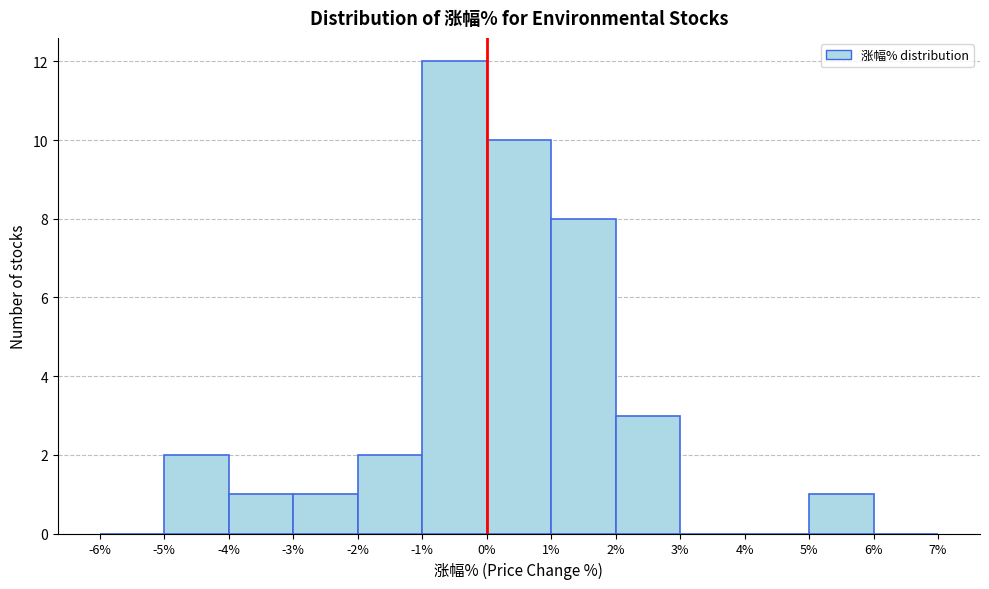

Reading left to right, transcribe this chart: for each bar, give the range it covers on the x-axis and its height. The values are not printed on the chart, so give them approximately, as read against the axis.

-6% to -5%: 0
-5% to -4%: 2
-4% to -3%: 1
-3% to -2%: 1
-2% to -1%: 2
-1% to 0%: 12
0% to 1%: 10
1% to 2%: 8
2% to 3%: 3
3% to 4%: 0
4% to 5%: 0
5% to 6%: 1
6% to 7%: 0